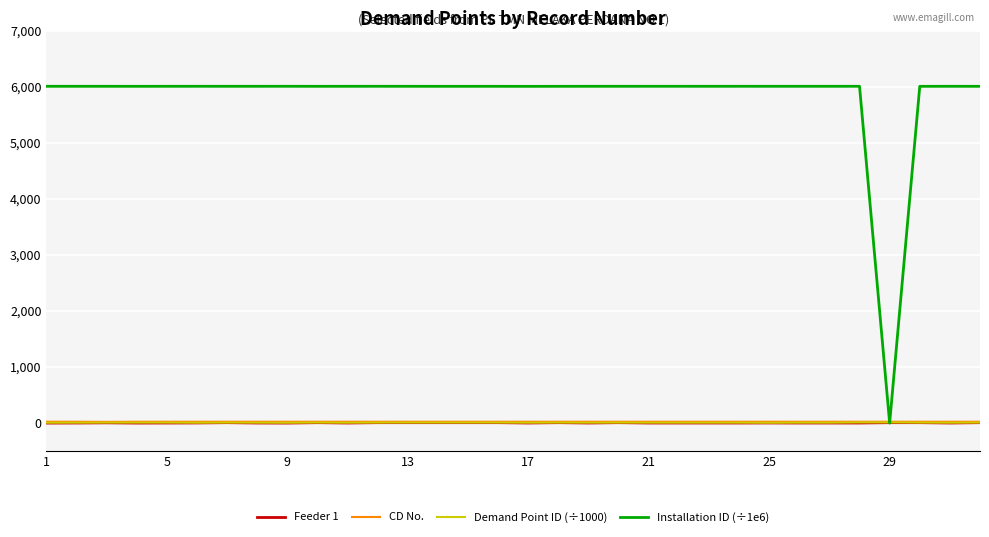

Which series has the widest spread of values?

Installation ID (÷1e6)